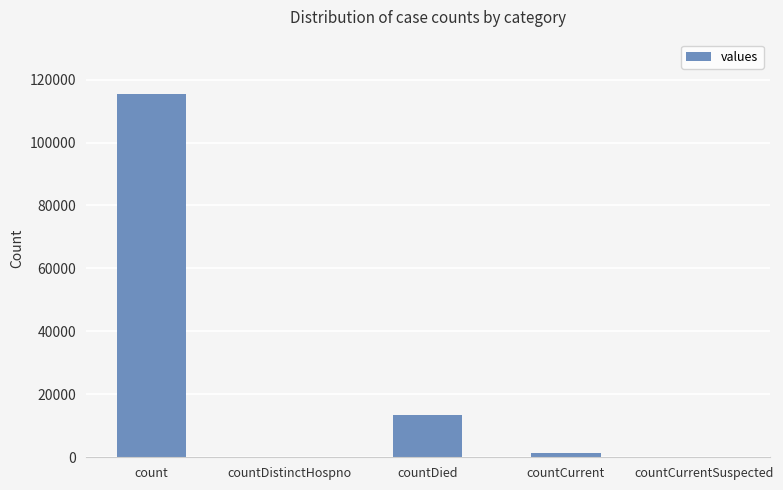

Count the number of data series in this chart.

1